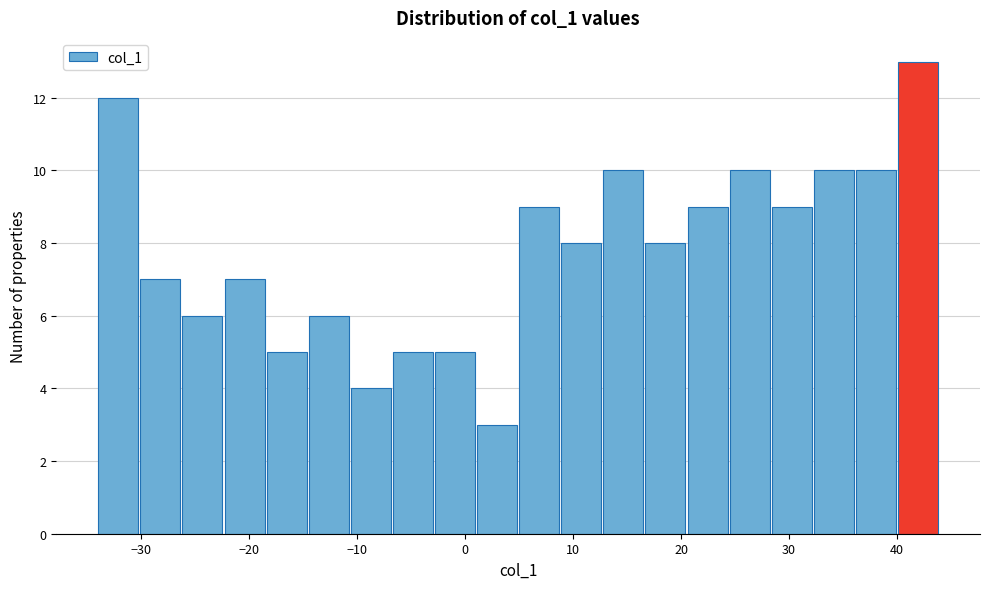

Around what value on the x-axis is the tallest bar? Give the approximate position of its centre, as read against the axis.

42